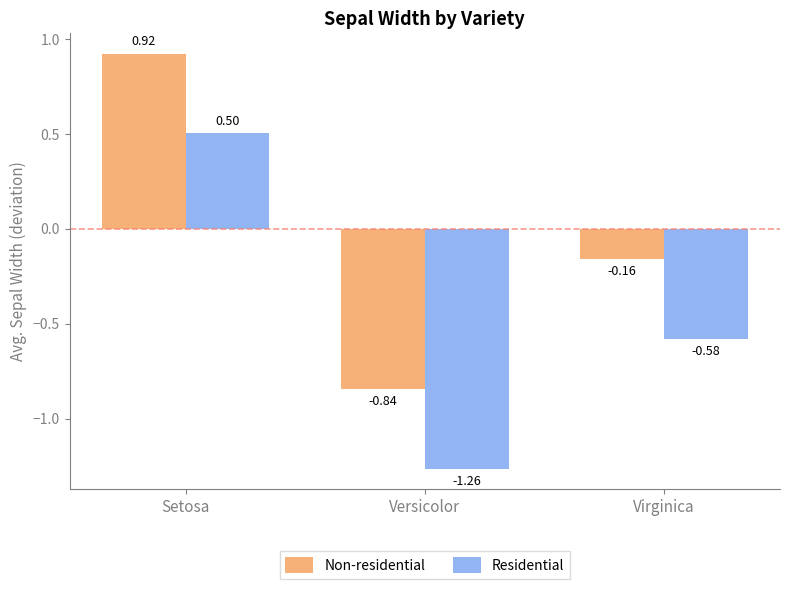

What is the label of the 2nd bar from the left?

Versicolor